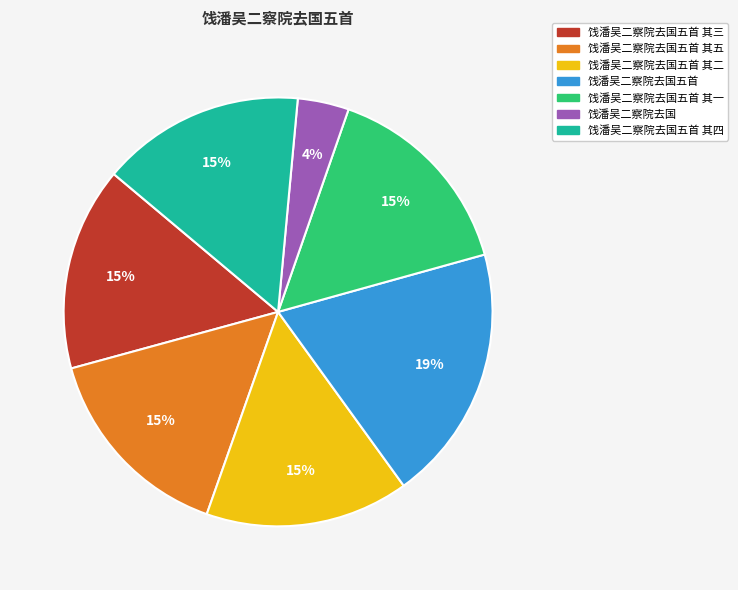

How many segments does this pie chart have?

7